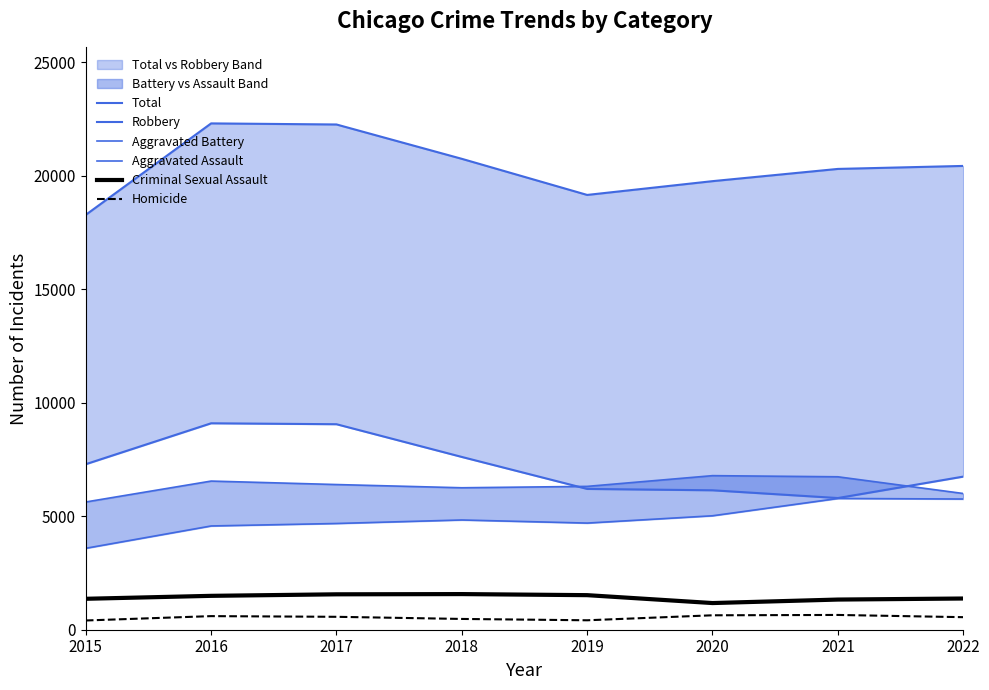

In Homicide, how many points are lower than both neighbors (excluding endpoints)?

1